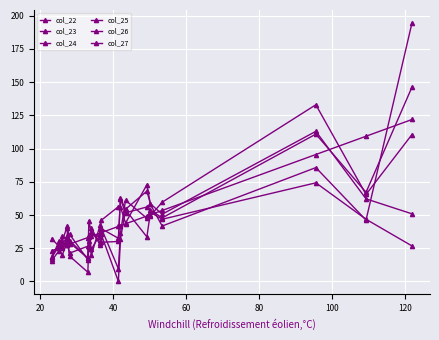

Where is the first local minimum for col_27?

40